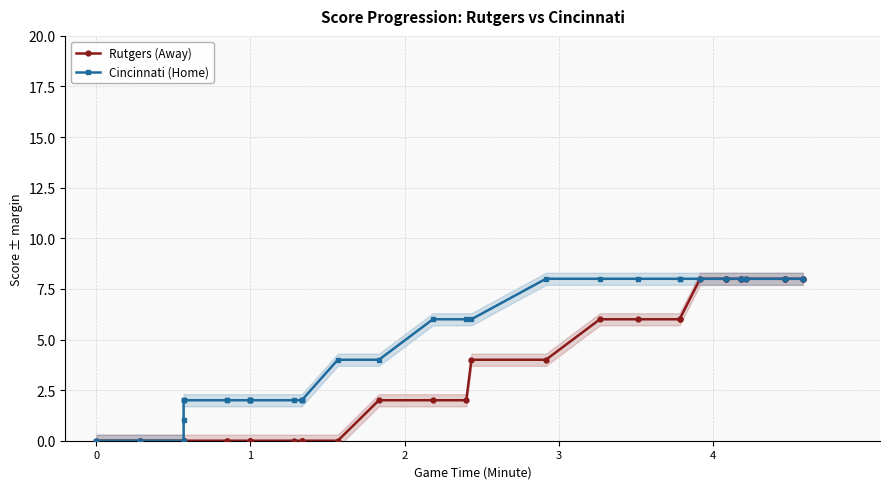

True or false: Cincinnati (Home) and Rutgers (Away) intersect in this chart.

False